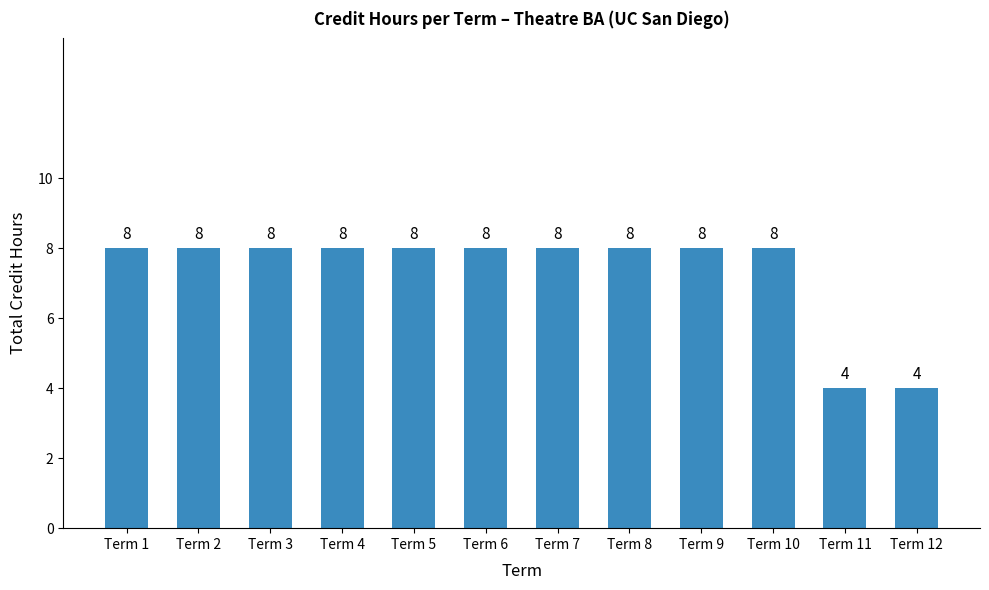

True or false: the data shows 3 at Term 11.

False